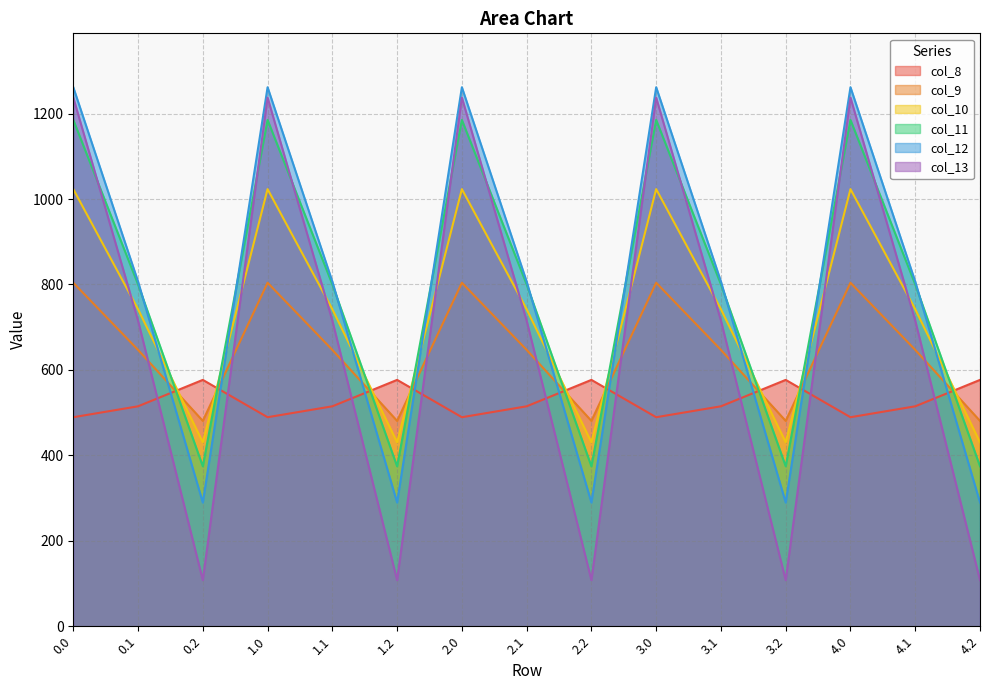

How many intersections are there between col_12 and col_8?

9